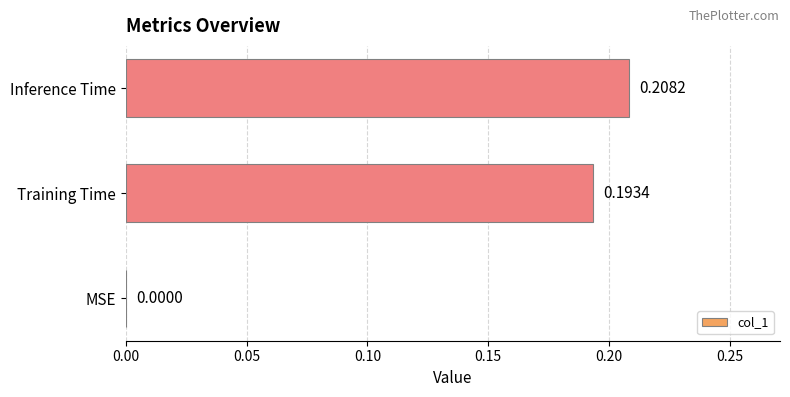

What is the change in value from MSE to Inference Time?

+0.2